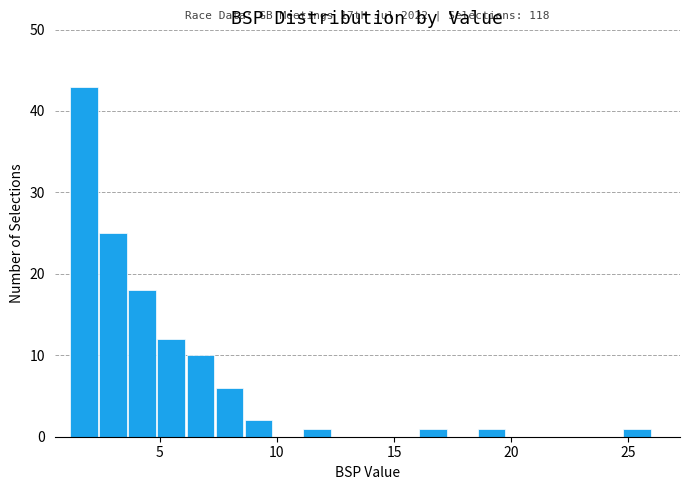

Around what value on the x-axis is the tallest bar? Give the approximate position of its centre, as read against the axis.

2.0